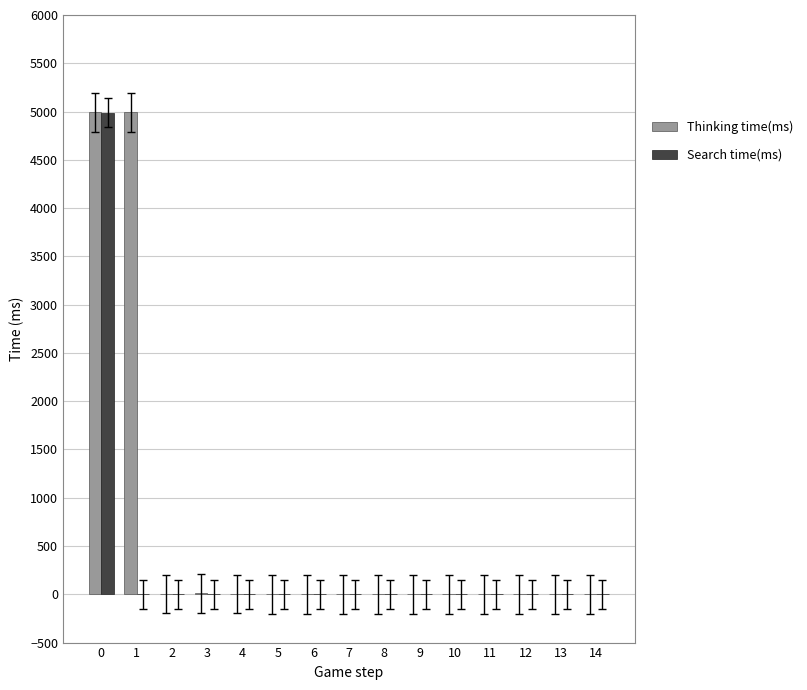

What is the sum of all Thinking time(ms) values?

10009